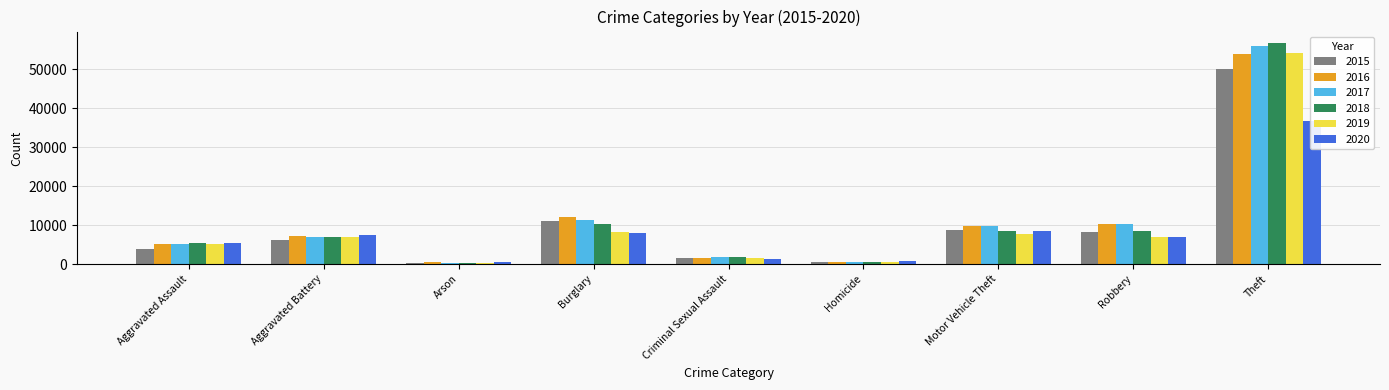

How many categories are shown in the chart?

9